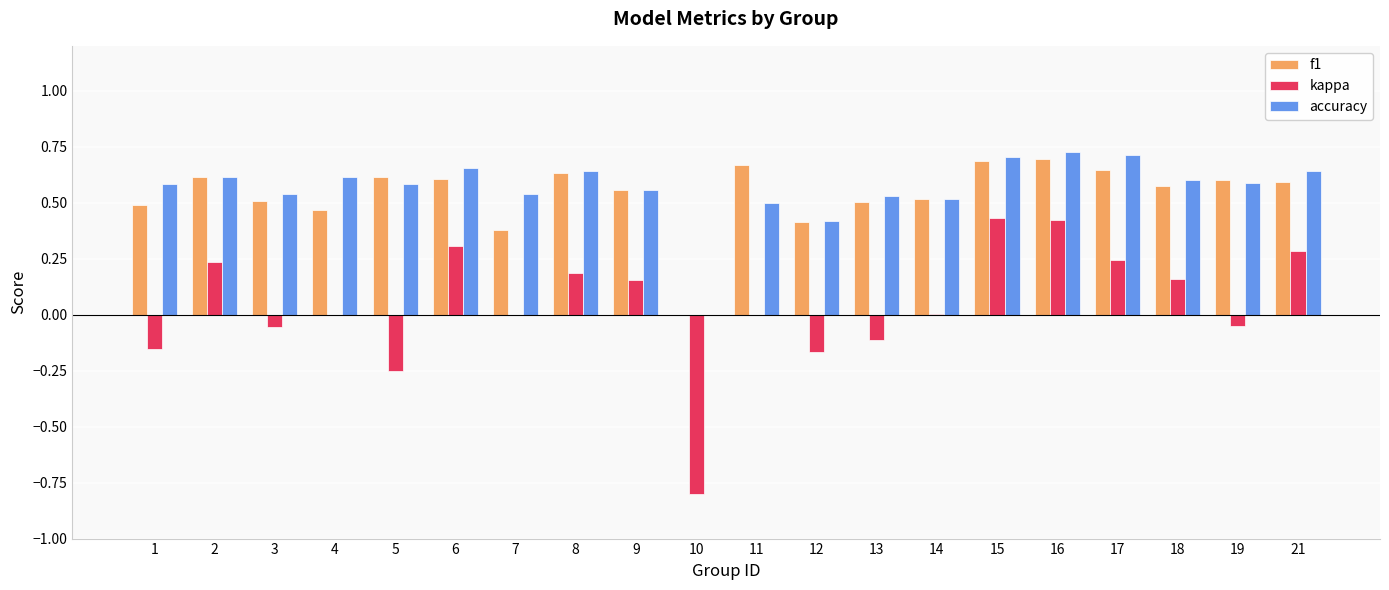

What is the total value across all series at 3?

1.0